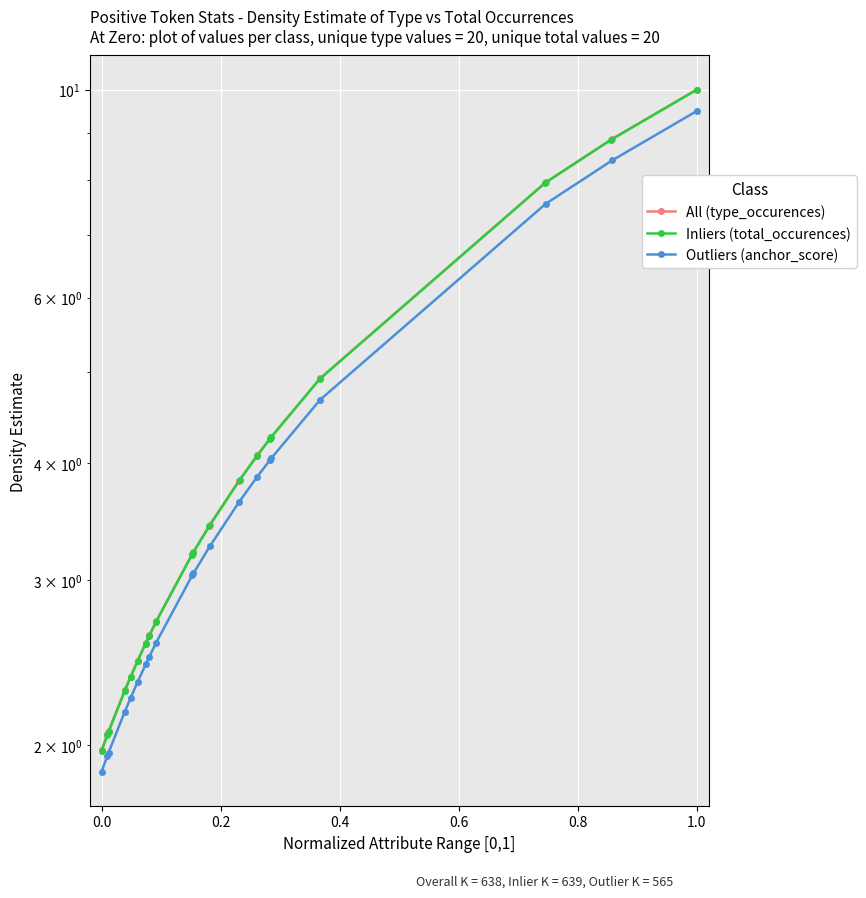

True or false: Inliers (total_occurences) and Outliers (anchor_score) cross at least once.

False